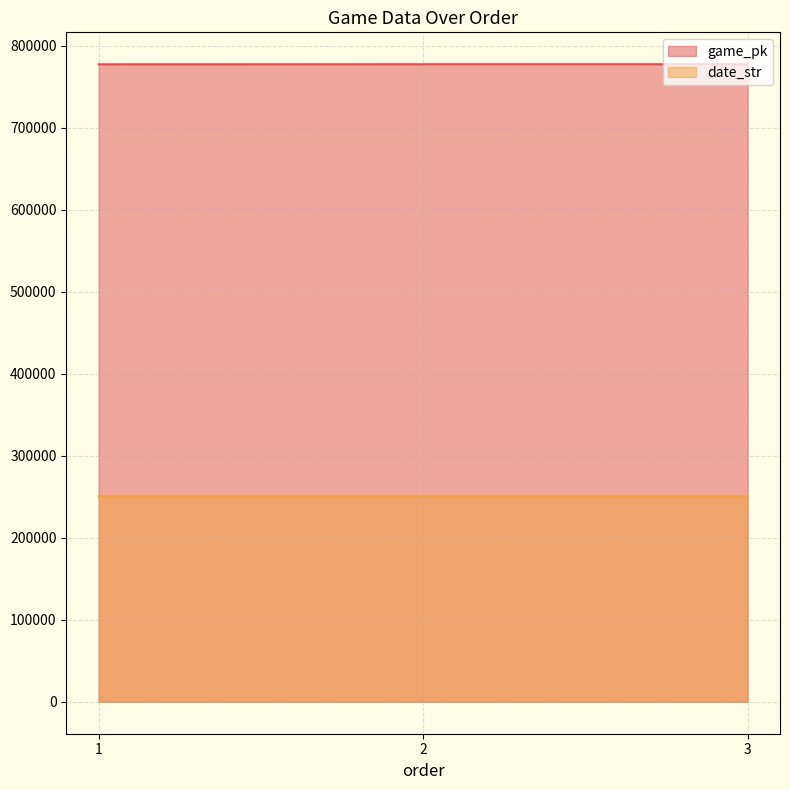

Is it true that game_pk equals 1291712 at 2?

False